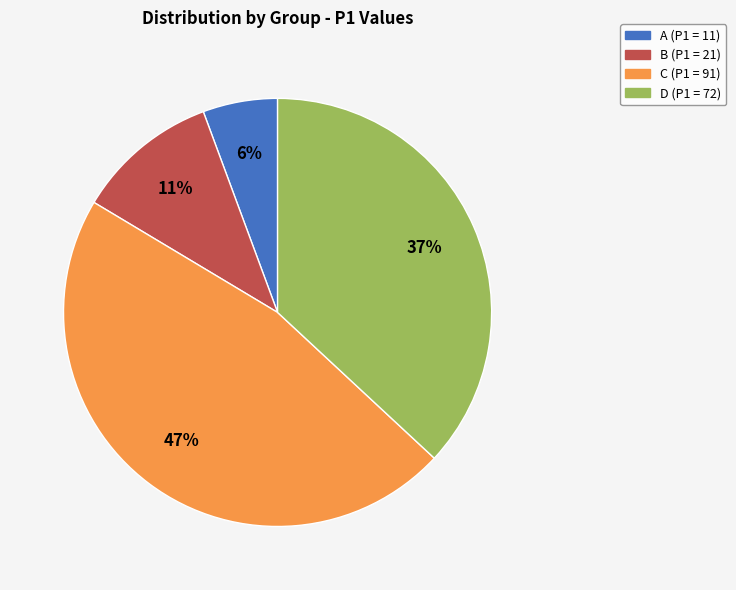

To the nearest percent, what is the difference between the largest and smallest slice percentages?

41%